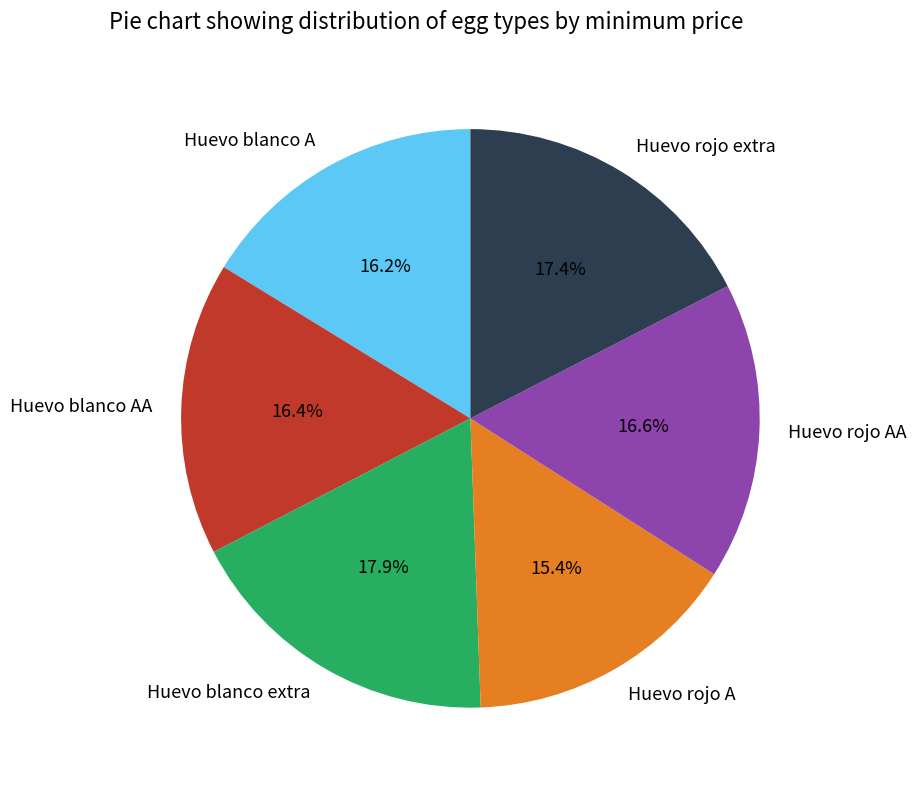

How many segments does this pie chart have?

6